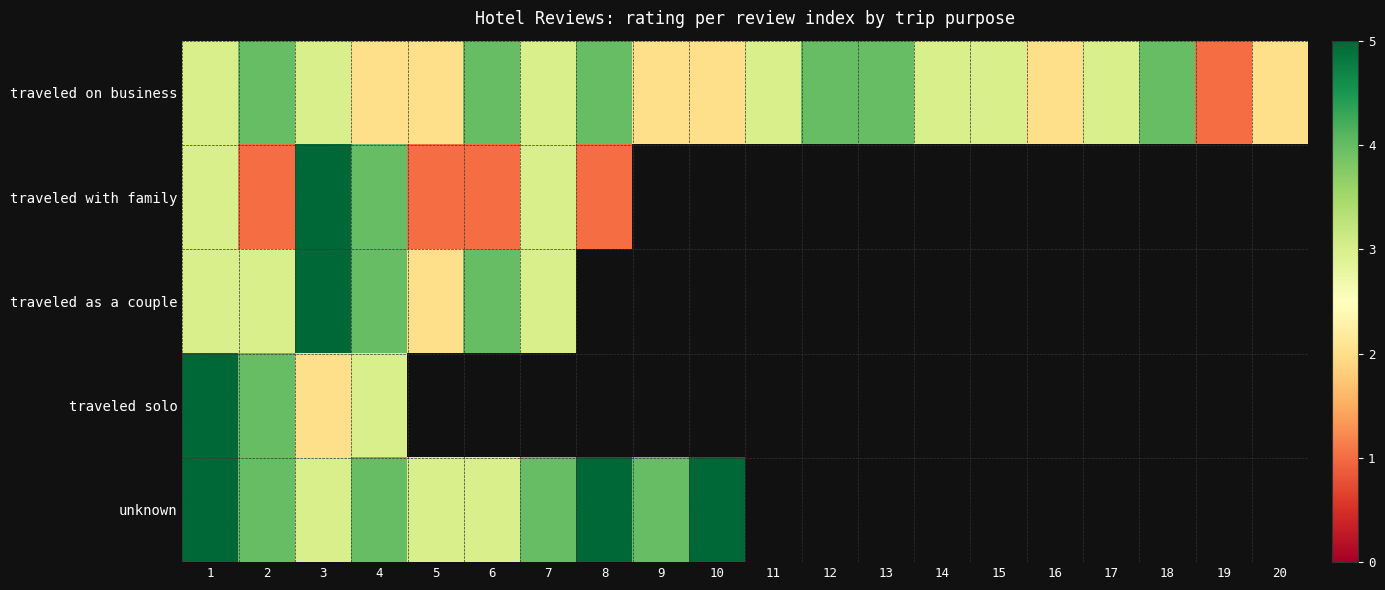

Where does the traveled on business series first go above 3?

2